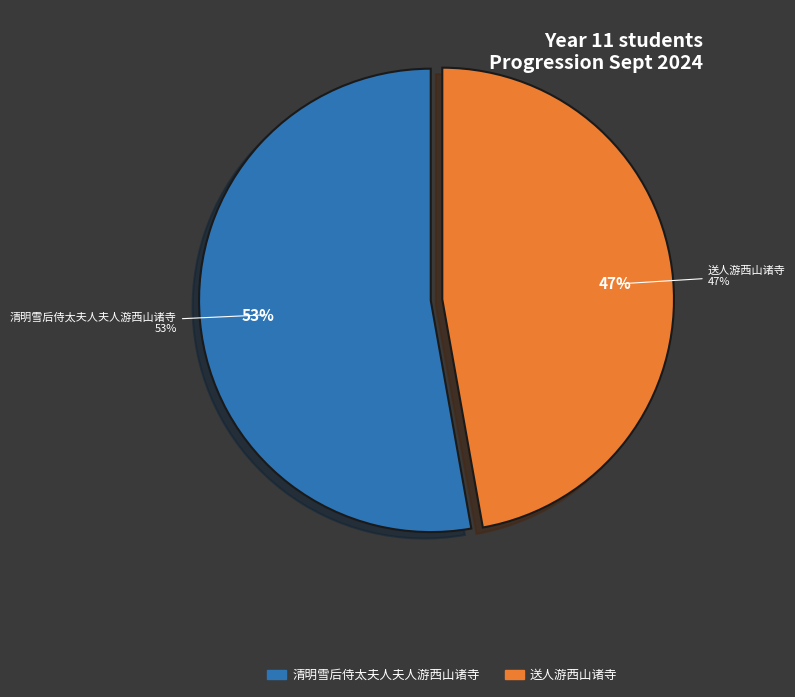

How many segments does this pie chart have?

2